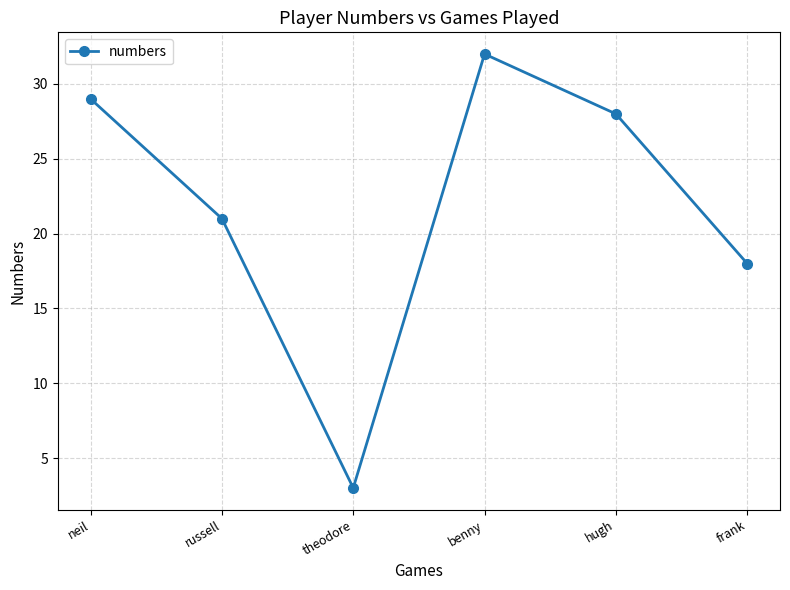

True or false: there are more than 2 points higher than both neighbors.

False